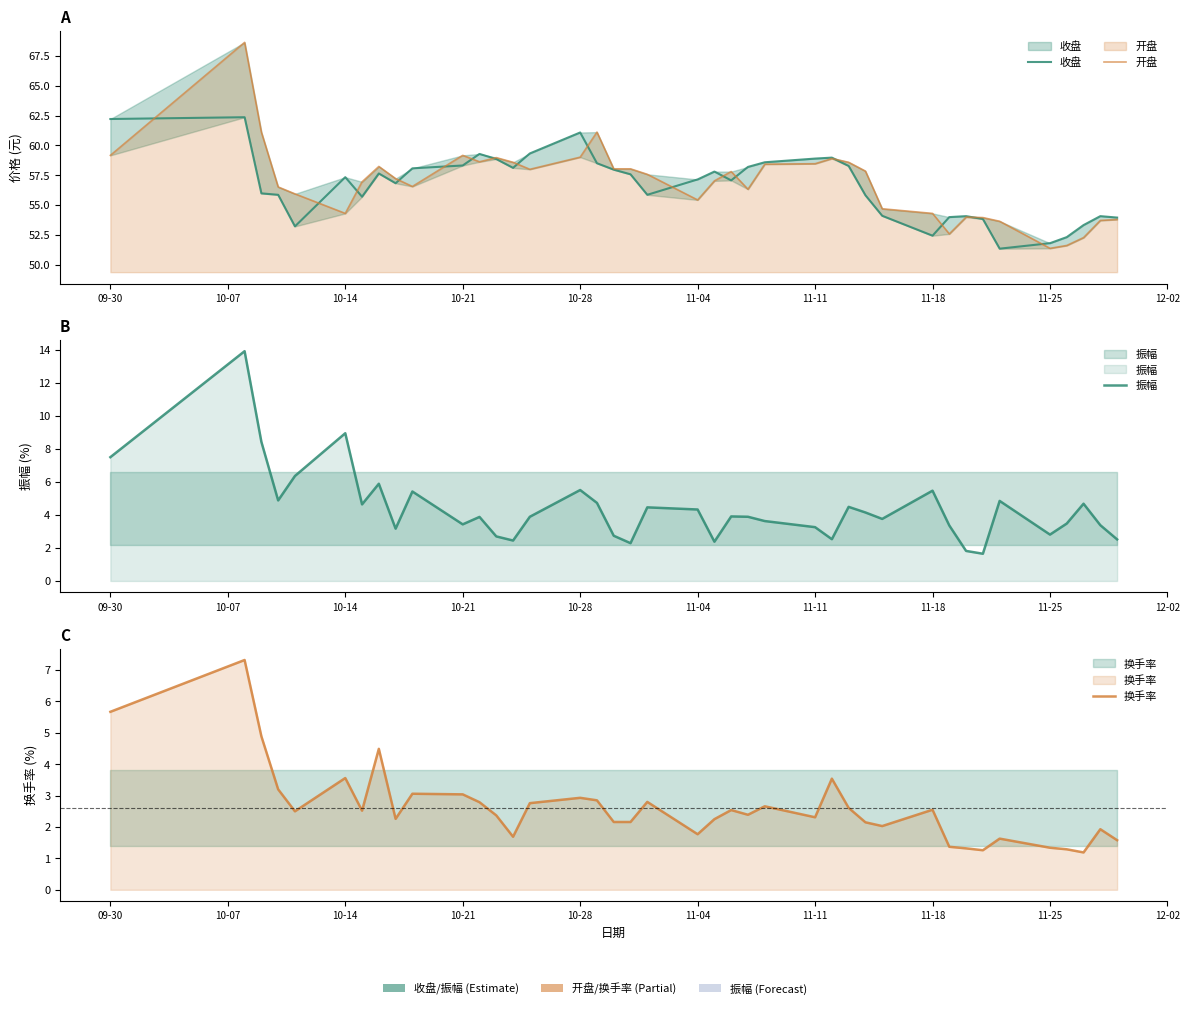

Does the chart display data point markers on the line(s)?

No